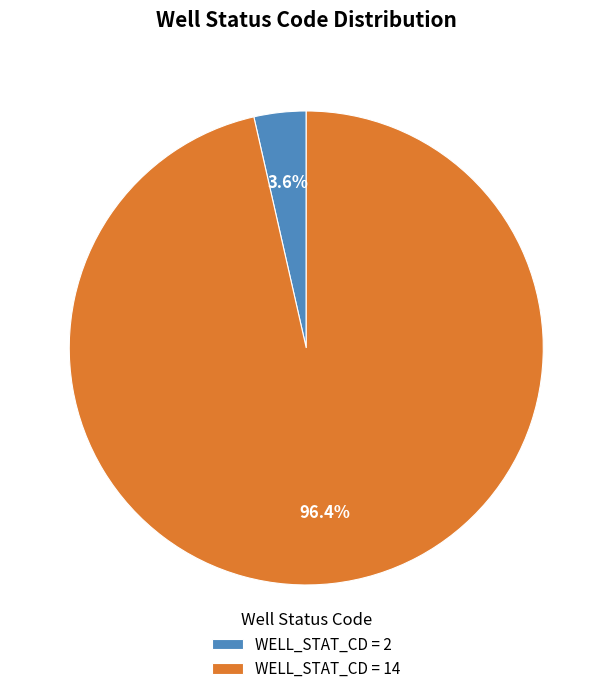

How much of the chart is everything except WELL_STAT_CD = 2?

96.4%